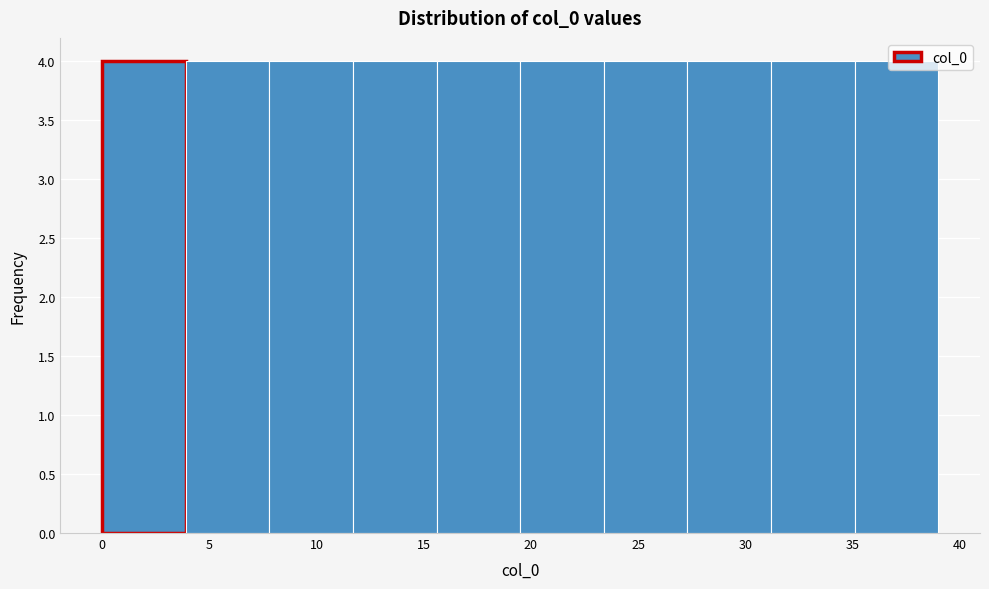

Reading left to right, transcribe this chart: for each bar, give the range it covers on the x-axis and its height. Neither the bar edges nor the heights are printed on the chart, so give them approximately, as read against the axes.

0.0 to 3.9: 4
3.9 to 7.8: 4
7.8 to 11.7: 4
11.7 to 15.6: 4
15.6 to 19.5: 4
19.5 to 23.4: 4
23.4 to 27.3: 4
27.3 to 31.2: 4
31.2 to 35.1: 4
35.1 to 39.0: 4